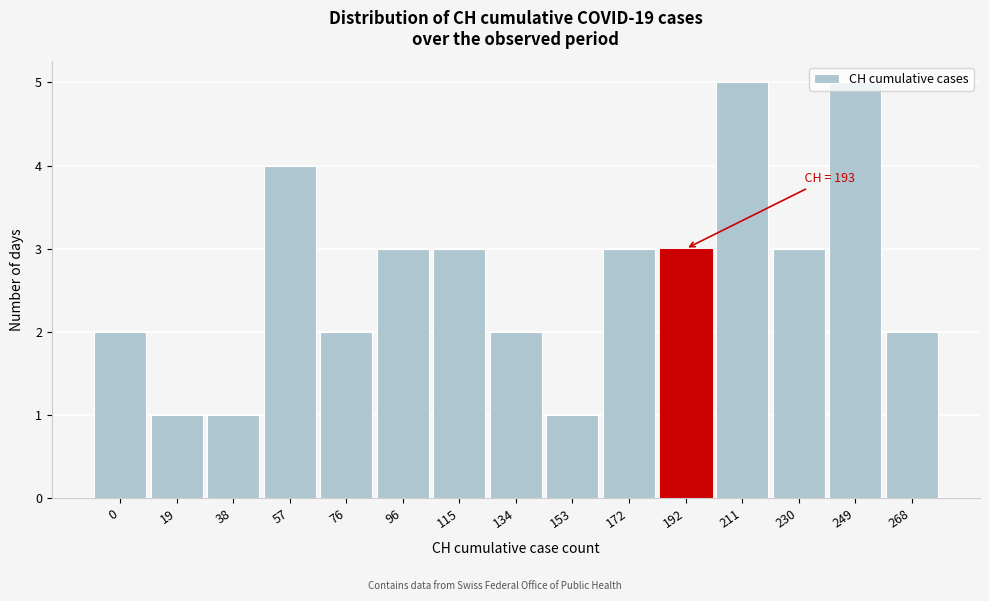

What is the value of the 15th bar from the left?

2